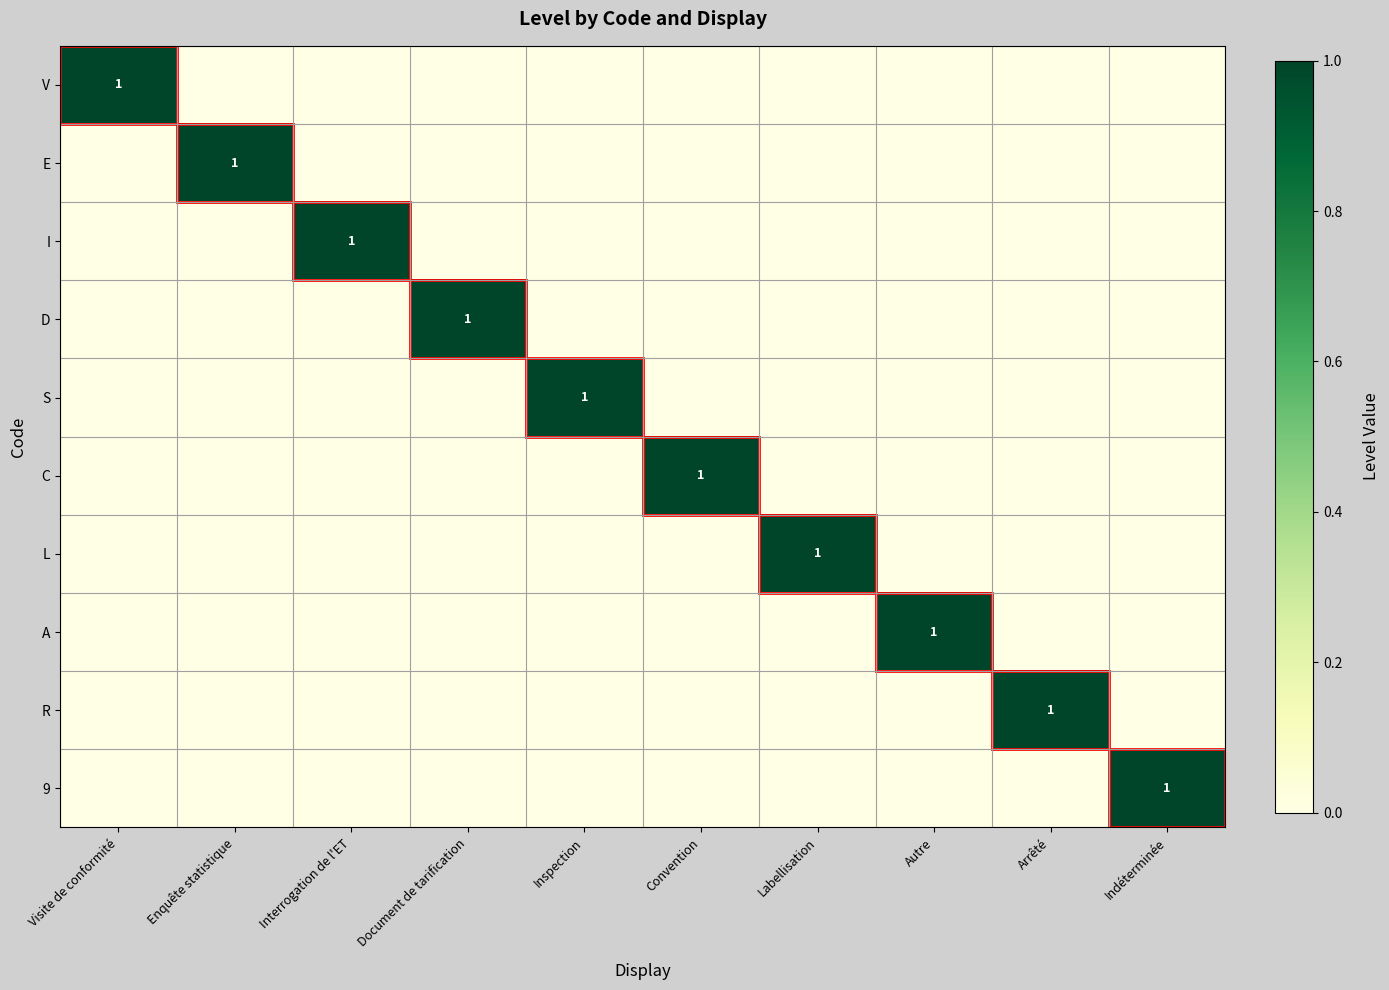

Which series changed the most between Interrogation de l'ET and Convention?

I